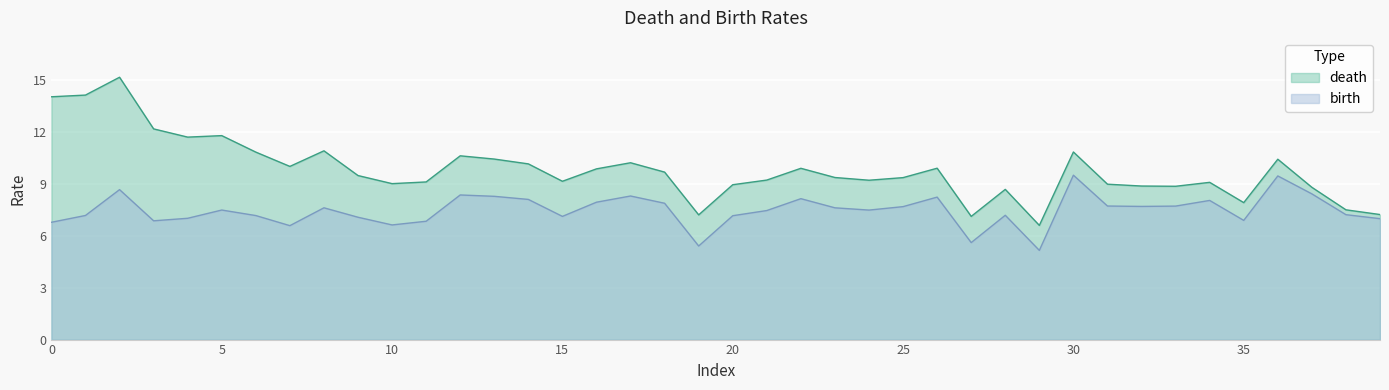

In death, how many points are lower than both neighbors (excluding endpoints)?

10